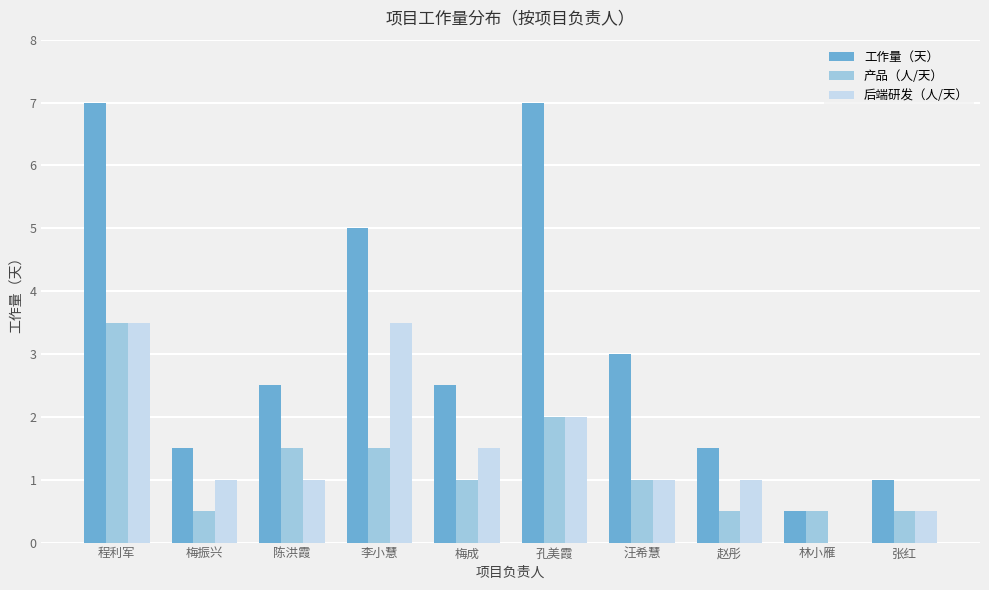

Is it true that 后端研发（人/天） equals 1.5 at 陈洪霞?

False